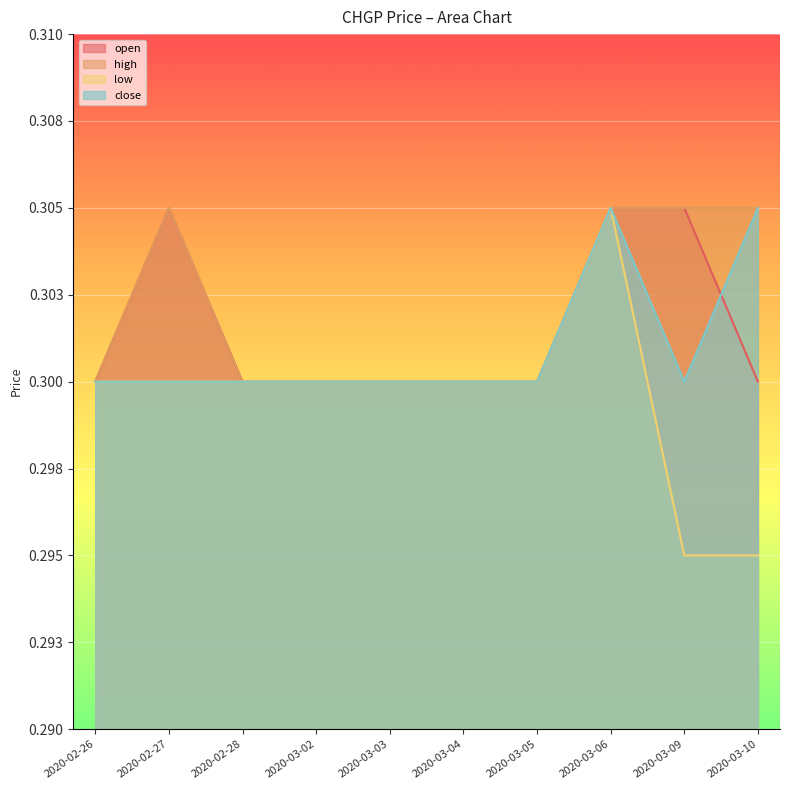

At how many categories does at least one series exceed 0?

10